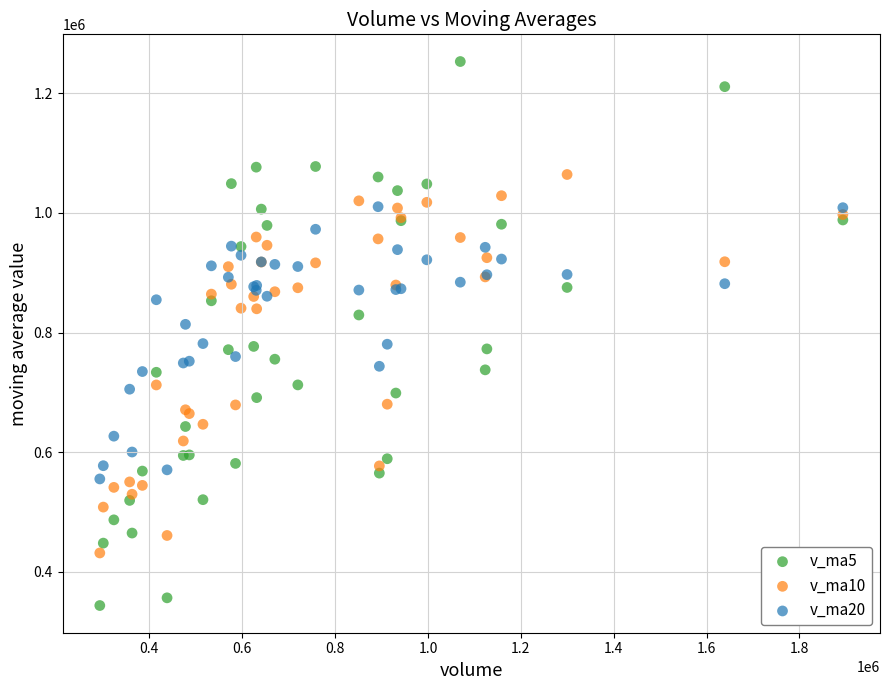

What are all the series names shown in the legend?

v_ma5, v_ma10, v_ma20